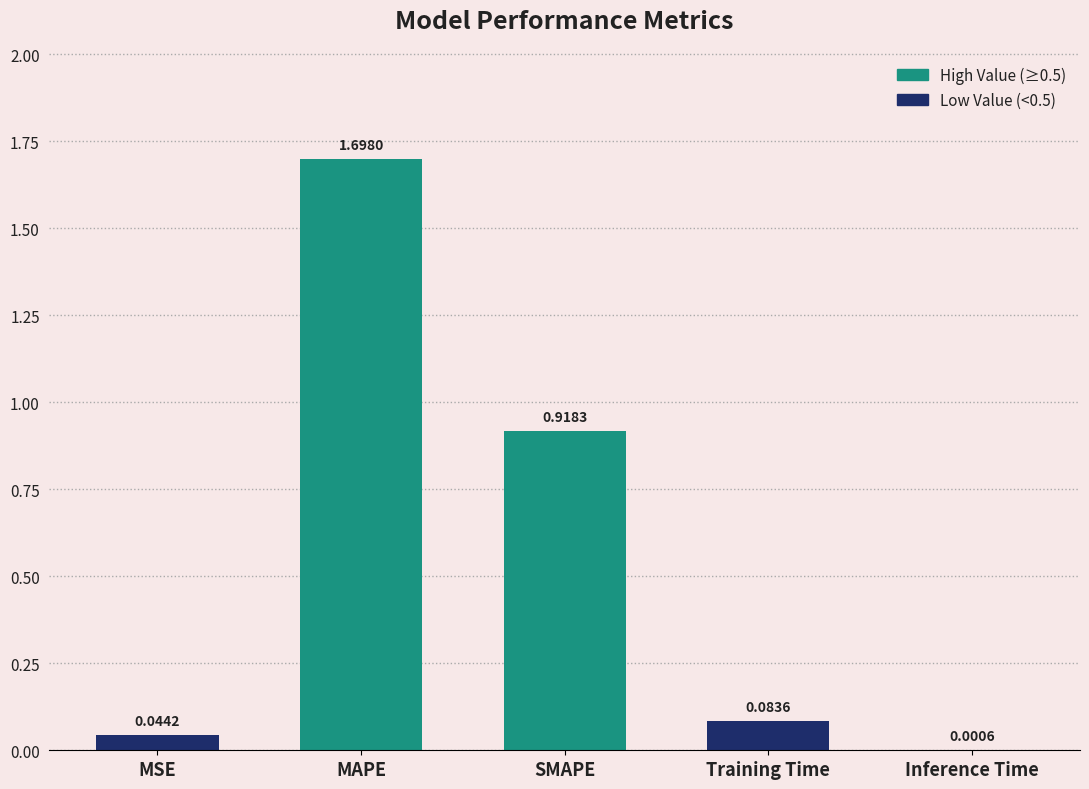

Are the bars horizontal?

No